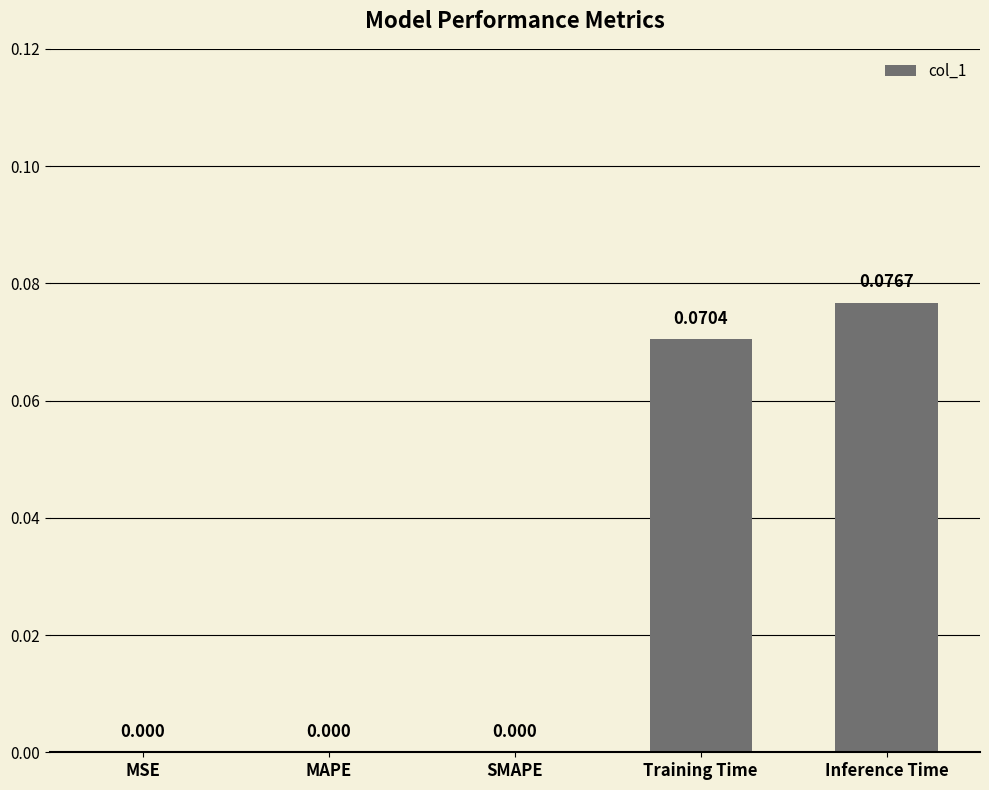

Between Training Time and Inference Time, which is larger?

Inference Time